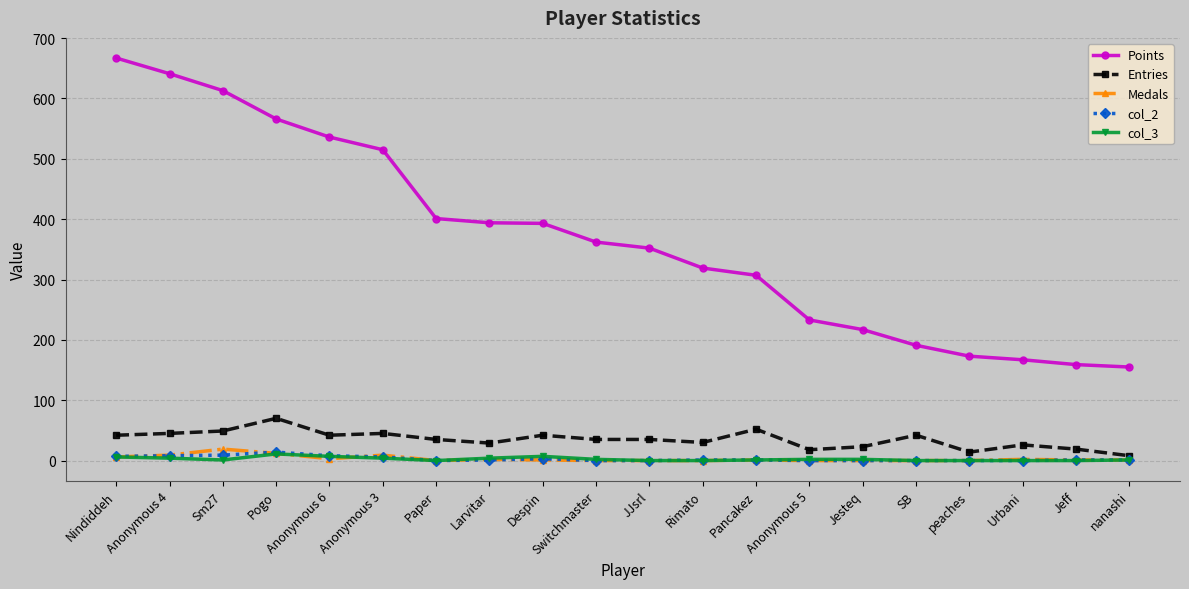

What is the difference between the col_2 values at Pancakez and Anonymous 4?

7